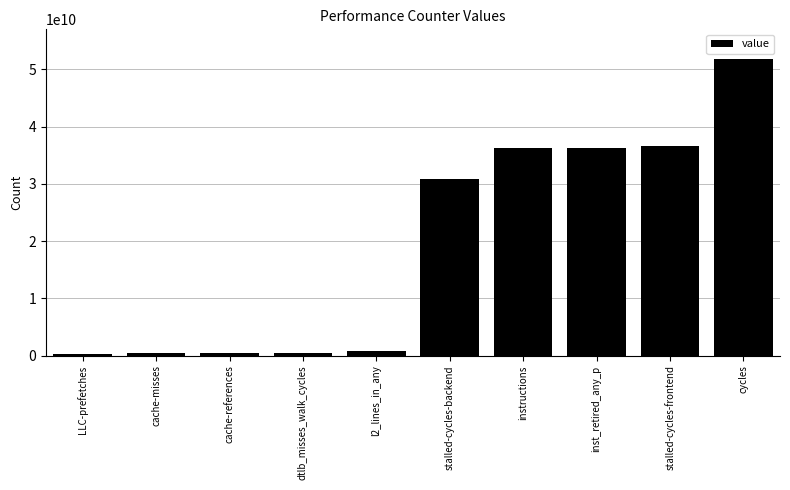

What is the difference between the maximum and minimum values?

51463663839